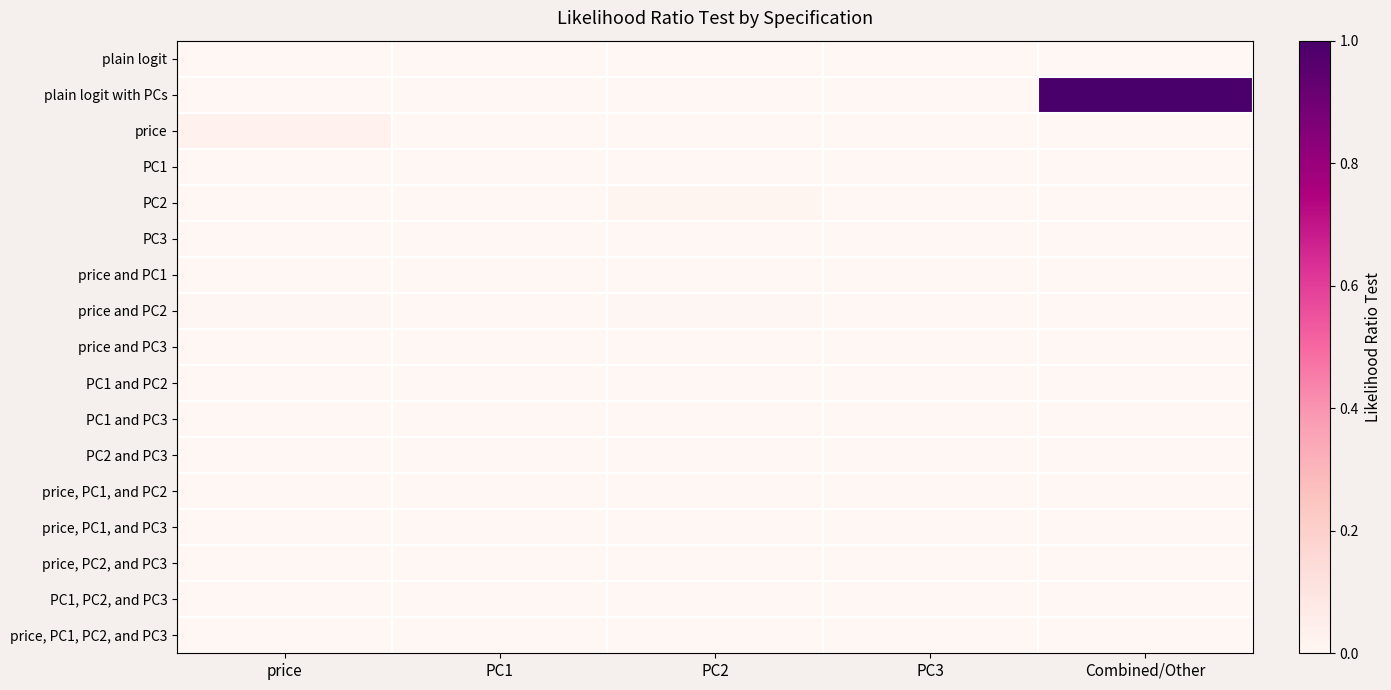

Count the number of data series in this chart.

17